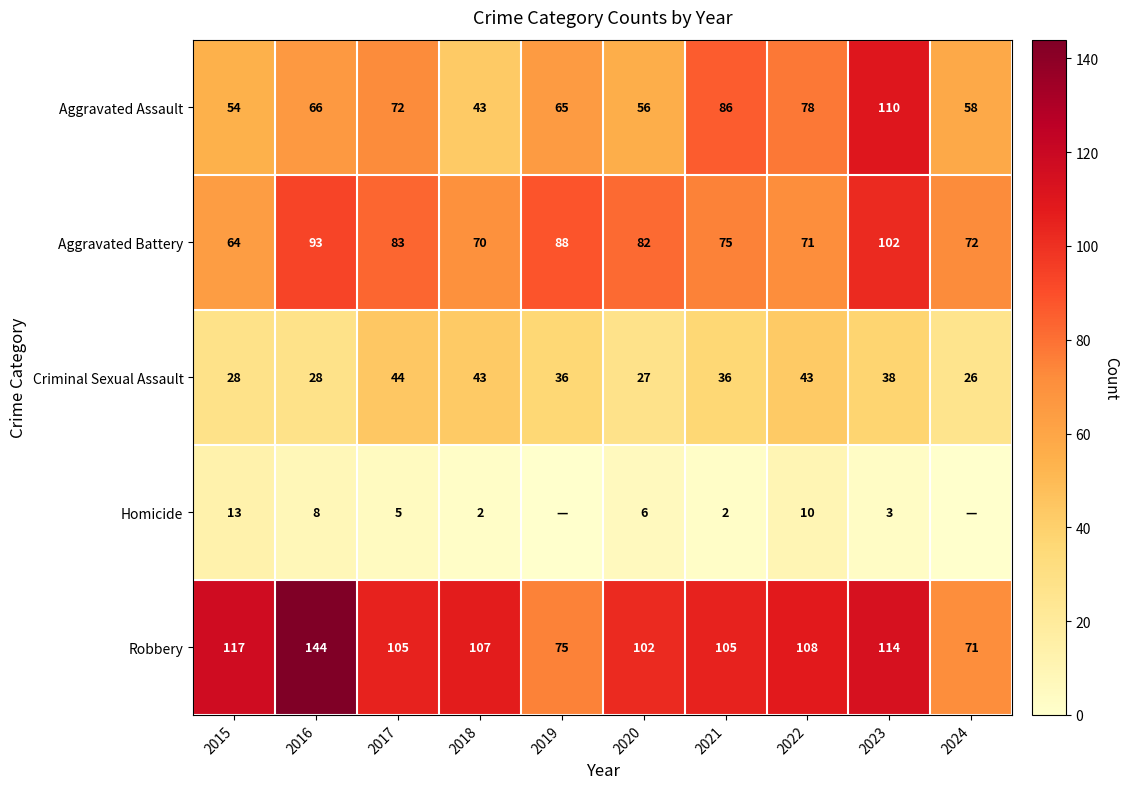

Is the value of Criminal Sexual Assault at 2017 greater than the value of Homicide at 2017?

Yes